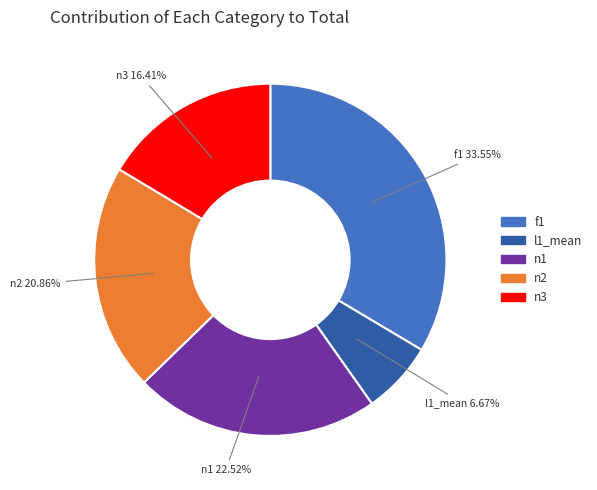

Does any single category account for the majority?

No